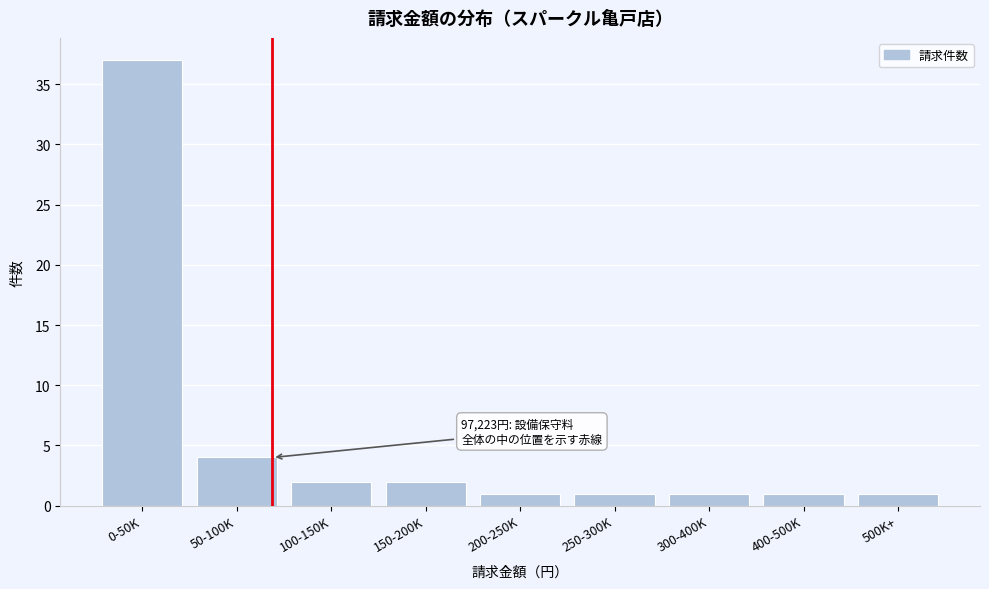

Reading left to right, transcribe all the data shown in this chart.

0-50K=37	50-100K=4	100-150K=2	150-200K=2	200-250K=1	250-300K=1	300-400K=1	400-500K=1	500K+=1